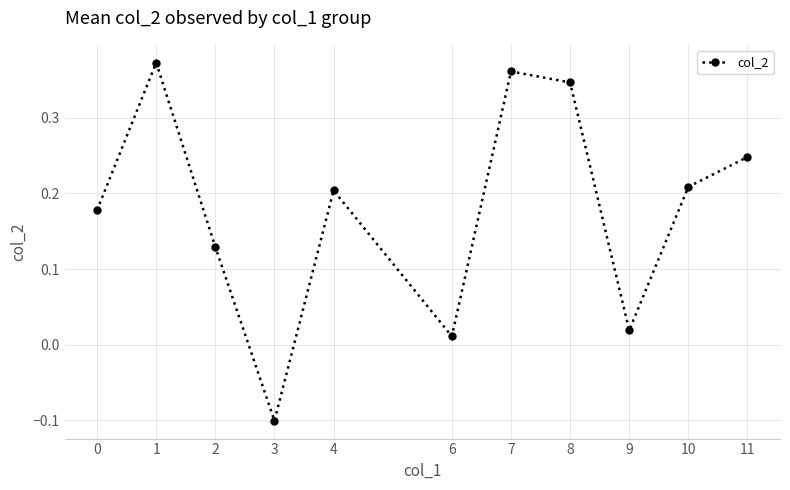

What is the difference between the second highest and minimum values?

0.5